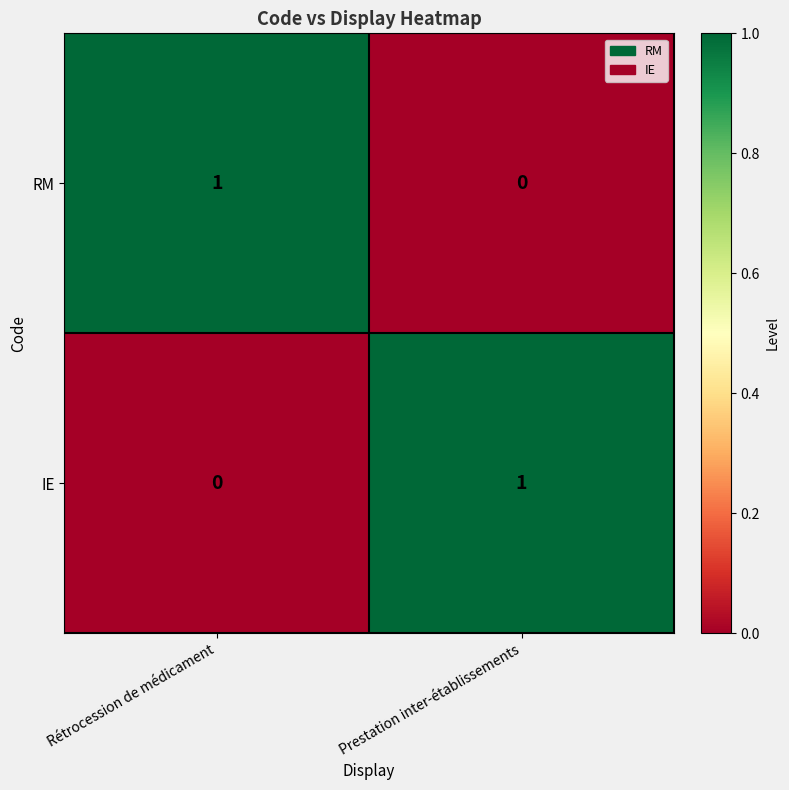

What is the spread (max minus min) of values at Prestation inter-établissements?

1